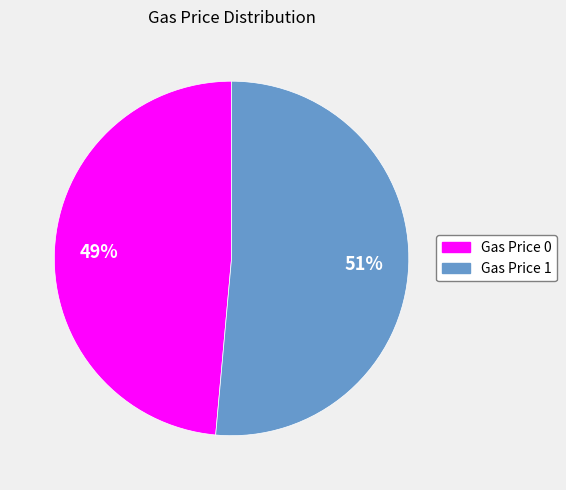

Is there a majority slice in this chart?

Yes